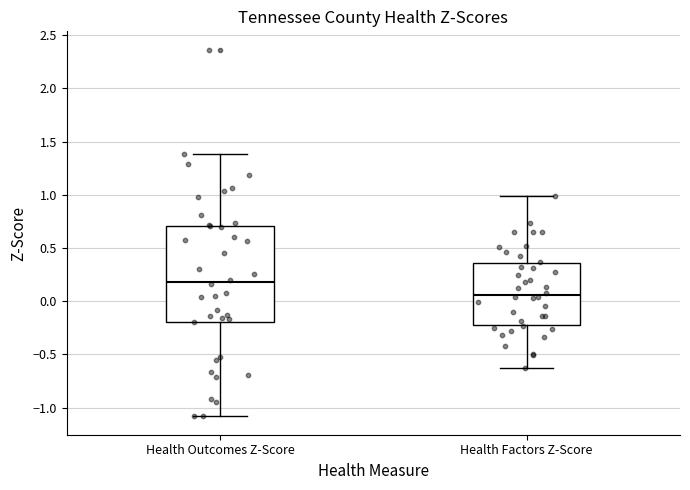

Reading left to right, transcribe this box plot: for each box, give where its median line is, the range the box spans, and where its two whiskers end, as read against the y-axis. The values are not printed on the chart, so give them approximately, as read against the axis.

Health Outcomes Z-Score: median 0.20, box -0.20 to 0.70, whiskers -1.10 to 1.40
Health Factors Z-Score: median 0.05, box -0.20 to 0.35, whiskers -0.65 to 1.00